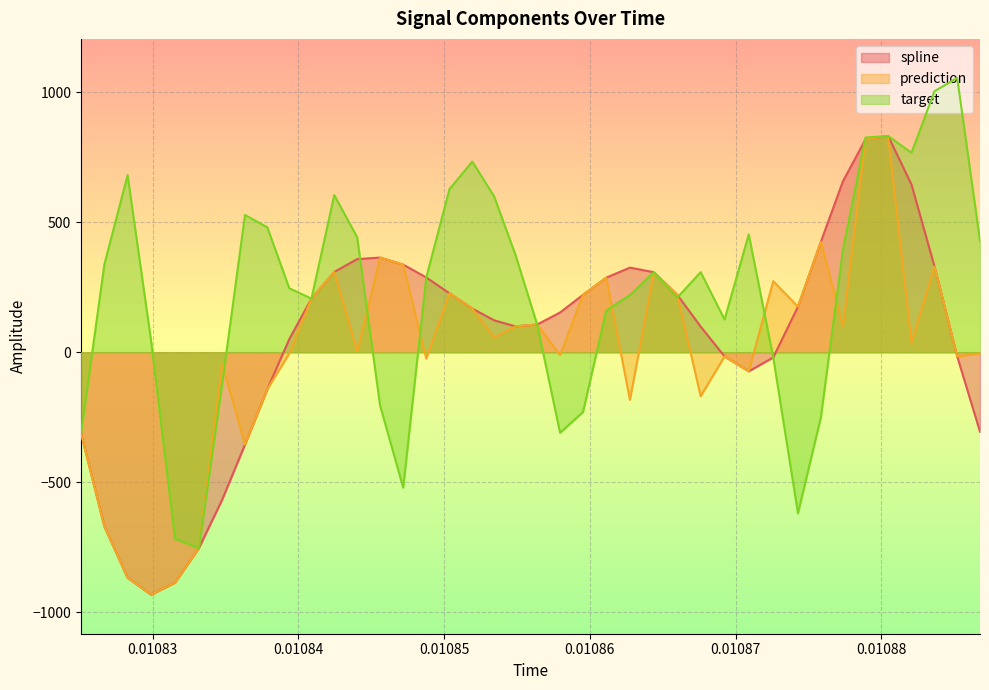

How many positive values does the prediction series have?

22